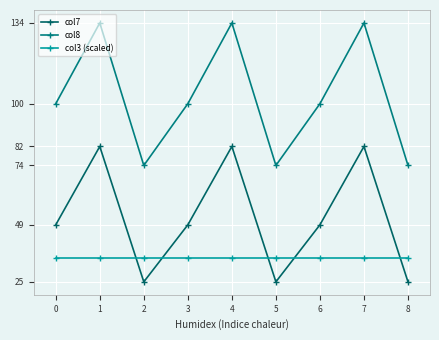

What is the maximum value for col8?

134